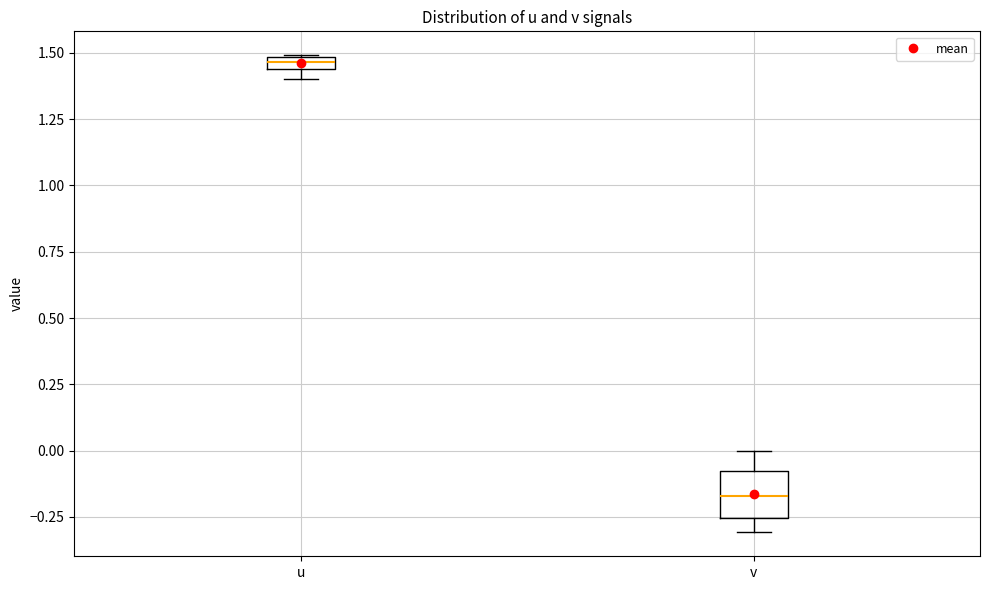

Where does the median line of the box for v sit on the y-axis? The values are not printed on the chart, so give them approximately, as read against the axis.

-0.15